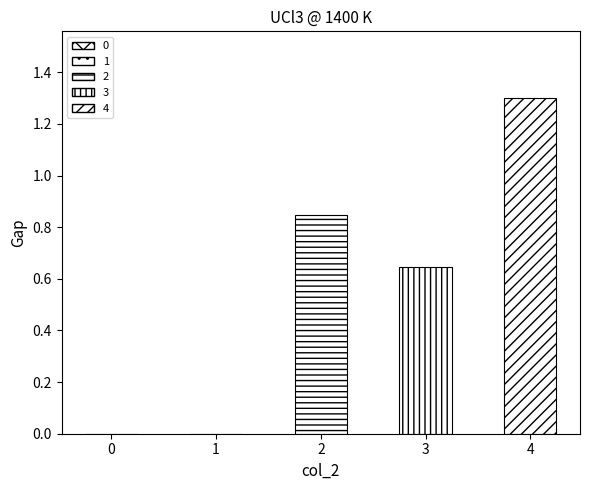

True or false: the data shows 0.9 at 1.

False